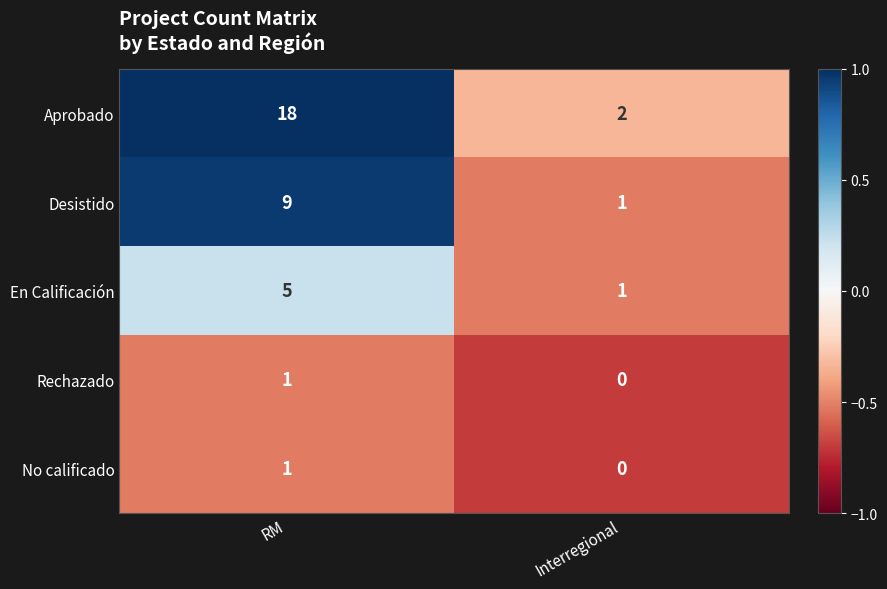

What is the difference between the maximum and minimum values in the Desistido series?

8